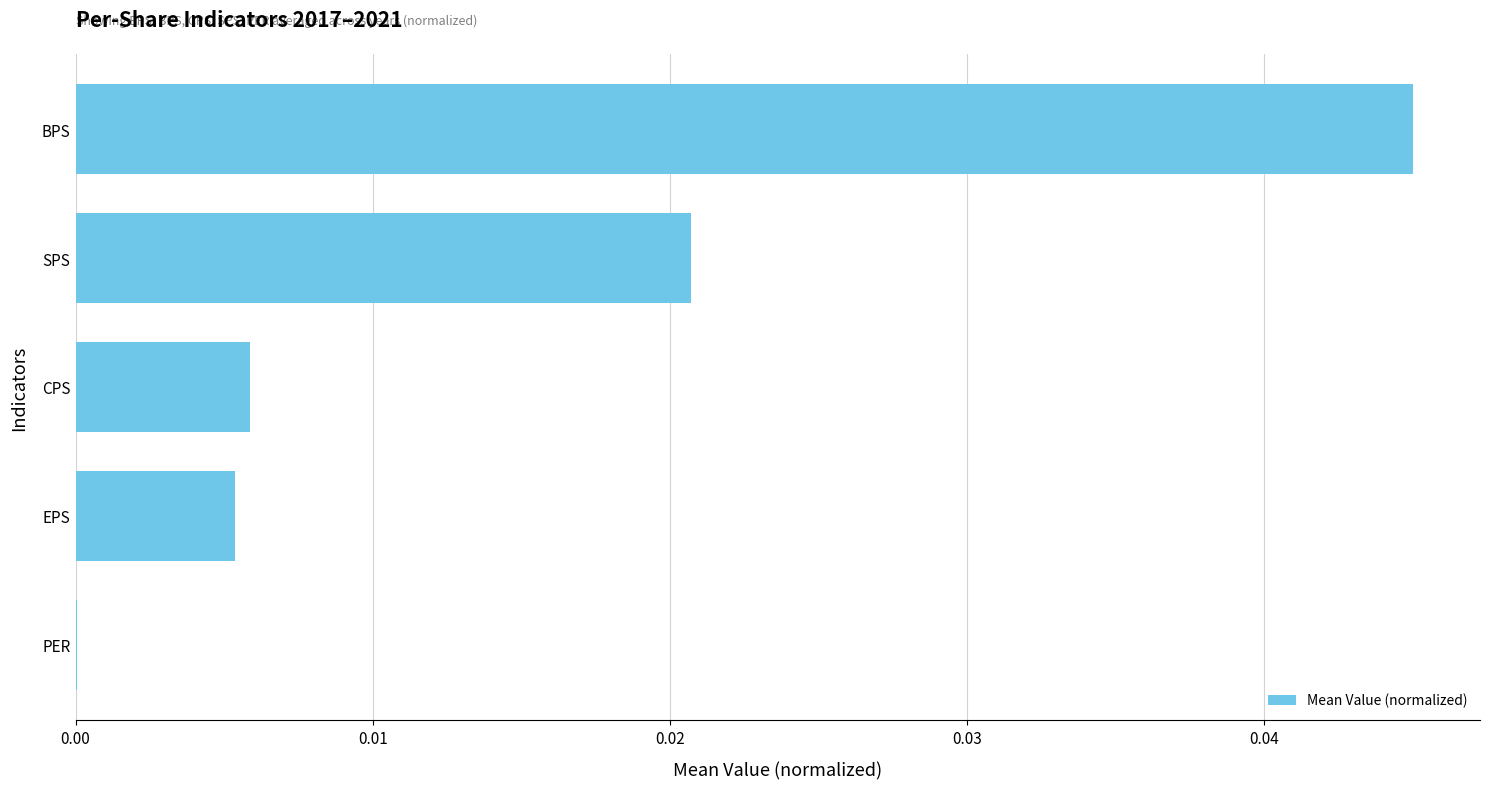

Where is the data nearest to the value 0?

PER